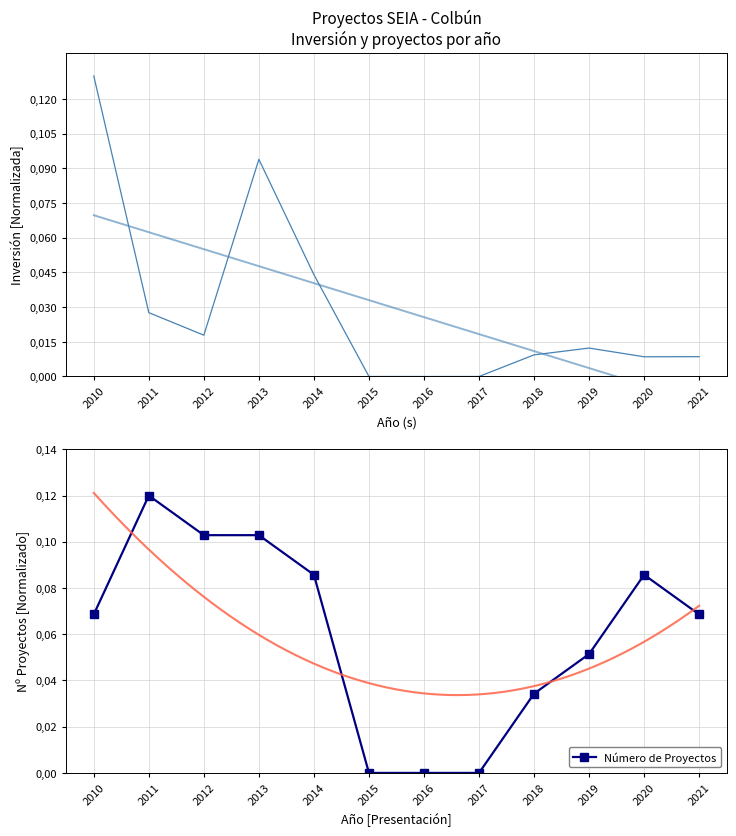

What is the difference between the maximum and minimum values in the Número de Proyectos series?

0.1